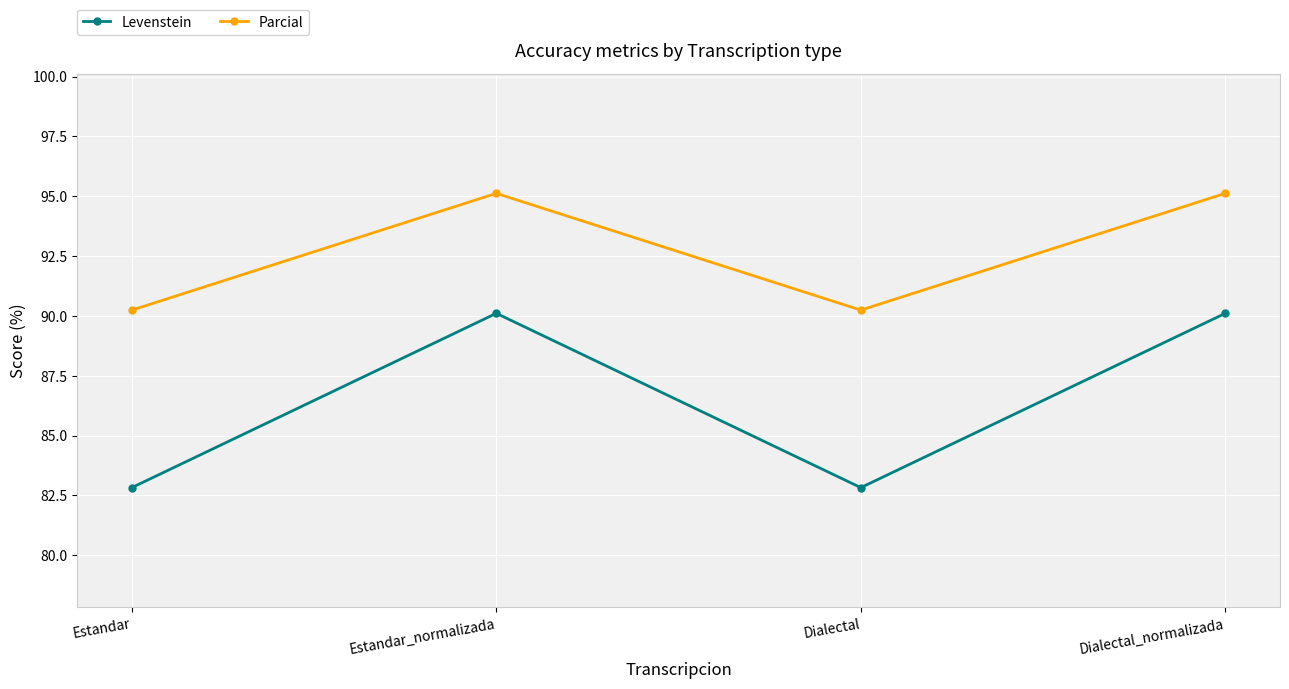

List the series in order of their peak value, lowest first.

Levenstein, Parcial